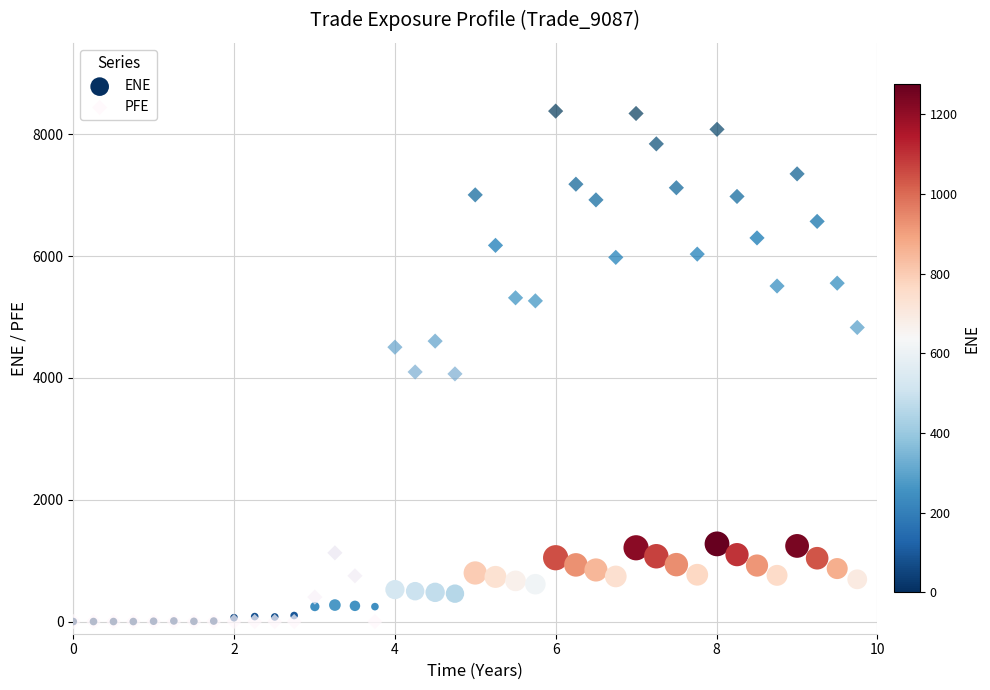

What are all the series names shown in the legend?

ENE, PFE